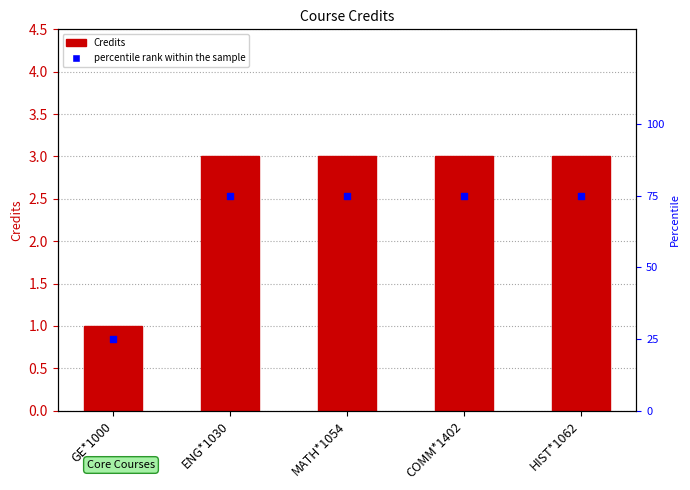

Which series has the largest Y range (max minus min)?

percentile rank within the sample